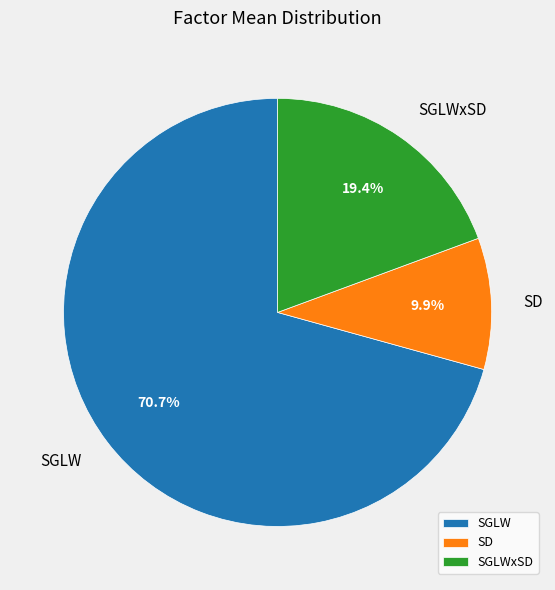

Rank the categories by value from highest to lowest.

SGLW, SGLWxSD, SD